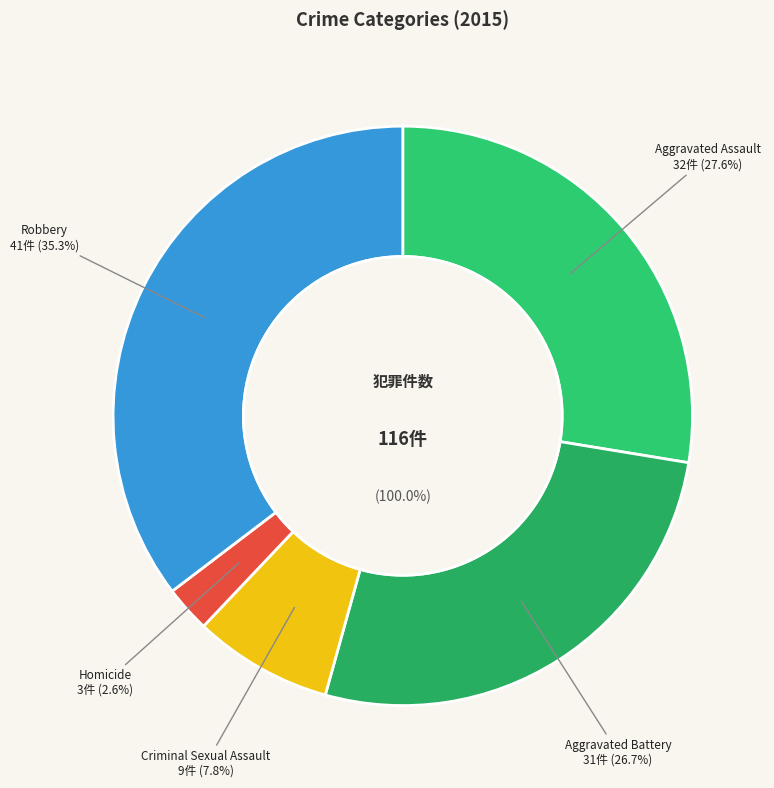

Do Homicide and Aggravated Battery together represent more than half of the pie?

No